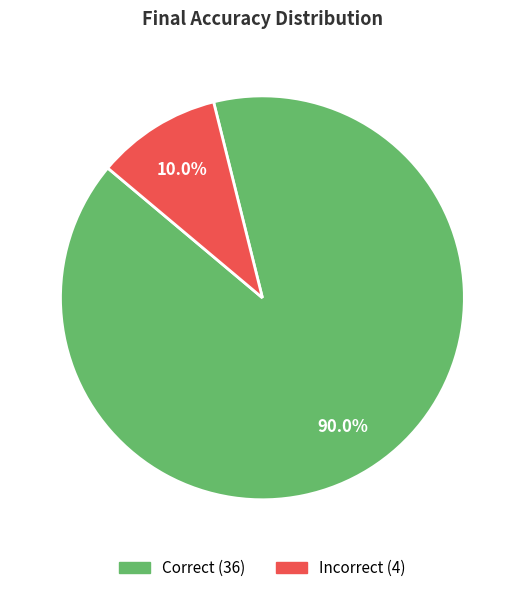

Does any single category account for the majority?

Yes